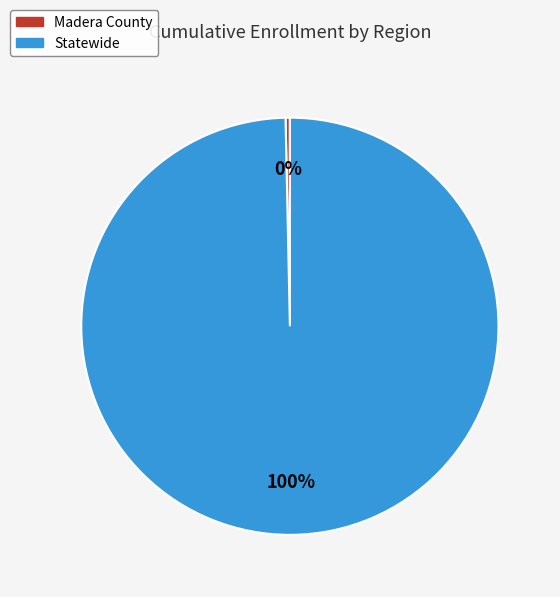

The Statewide slice represents 100% of the pie. True or false?

True